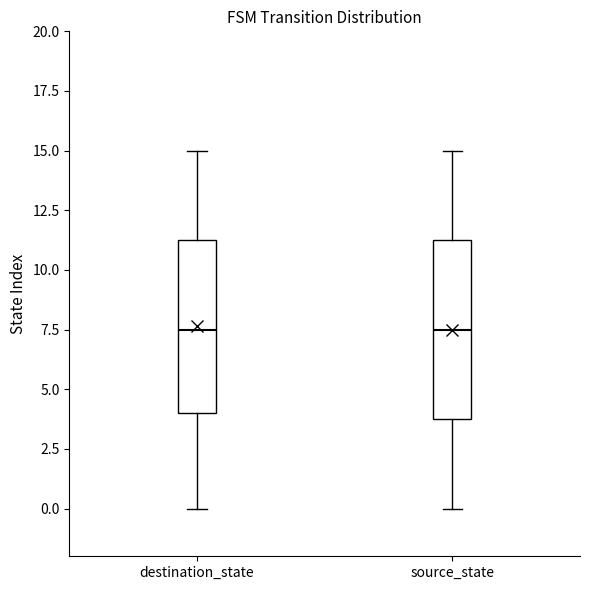

Where is the lower edge of the box for destination_state on the y-axis? The values are not printed on the chart, so give them approximately, as read against the axis.

4.0